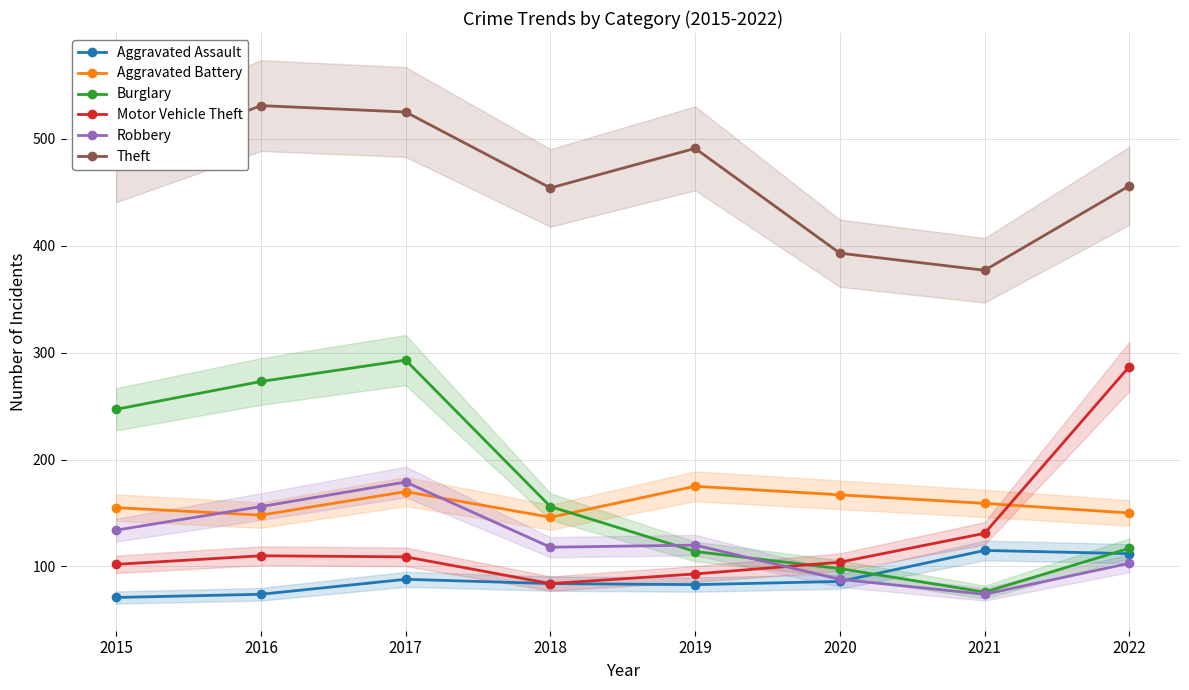

True or false: Aggravated Assault and Motor Vehicle Theft intersect in this chart.

False